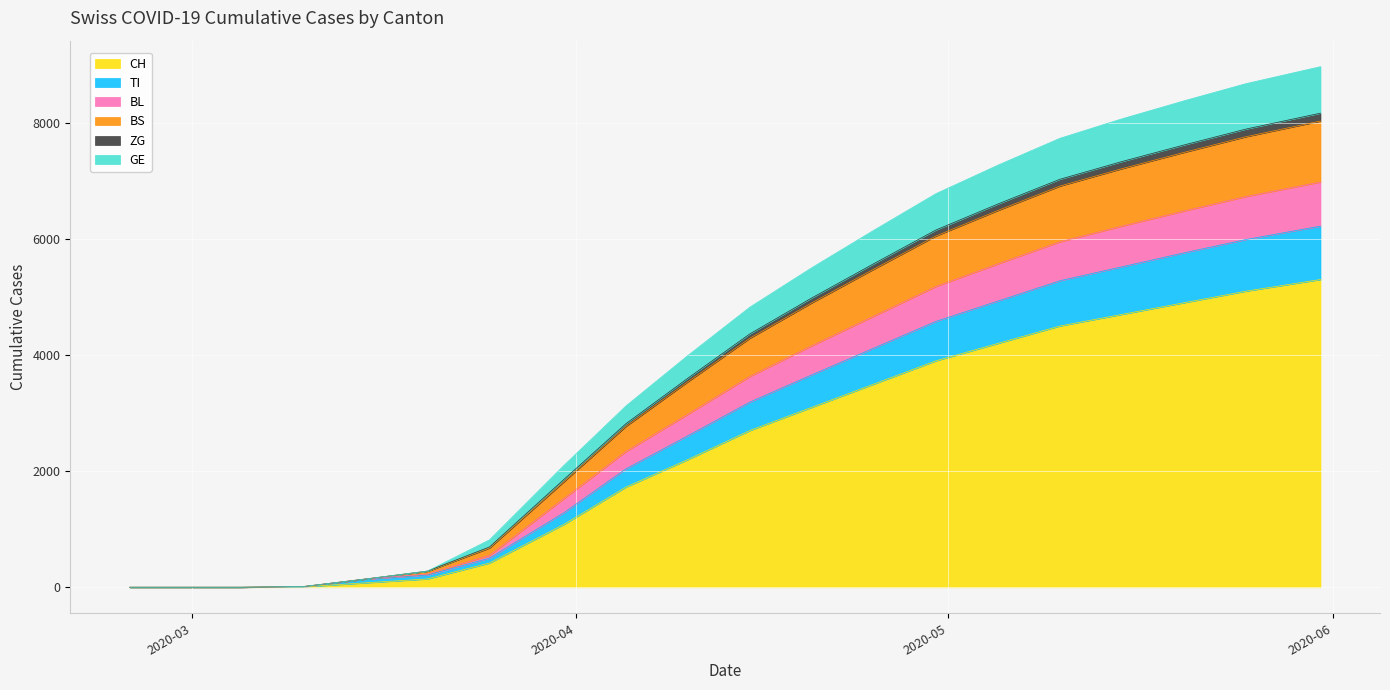

What is the label of the 9th point from the right?

2020-04-20